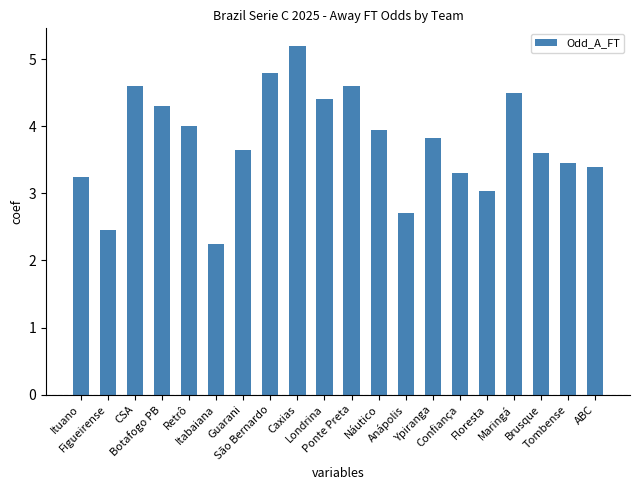

What is the smallest value displayed?

2.2